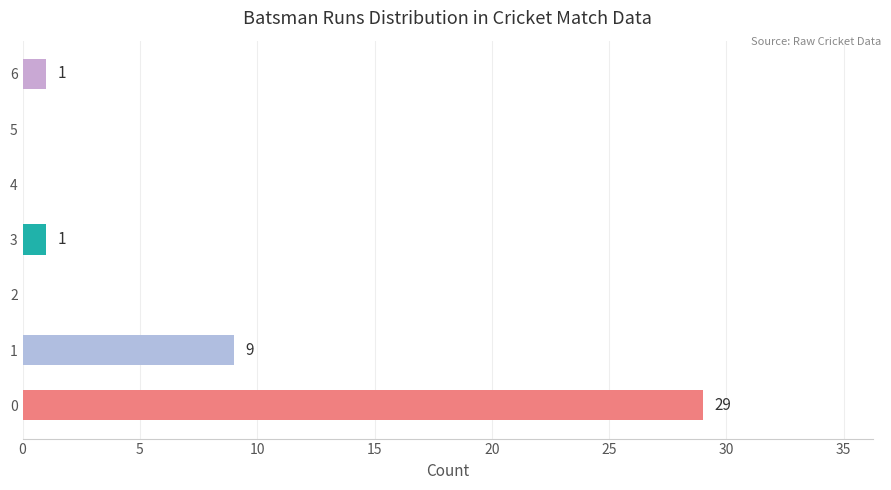

True or false: the data shows 29 at 0.

True